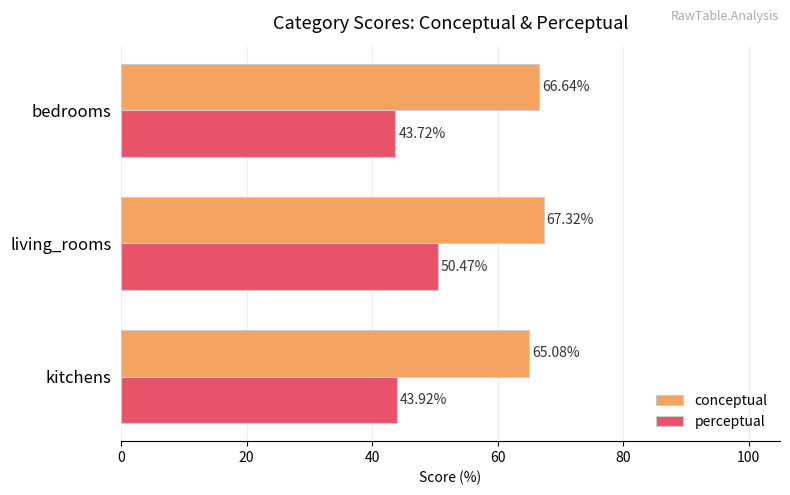

At which label does perceptual reach its peak?

living_rooms